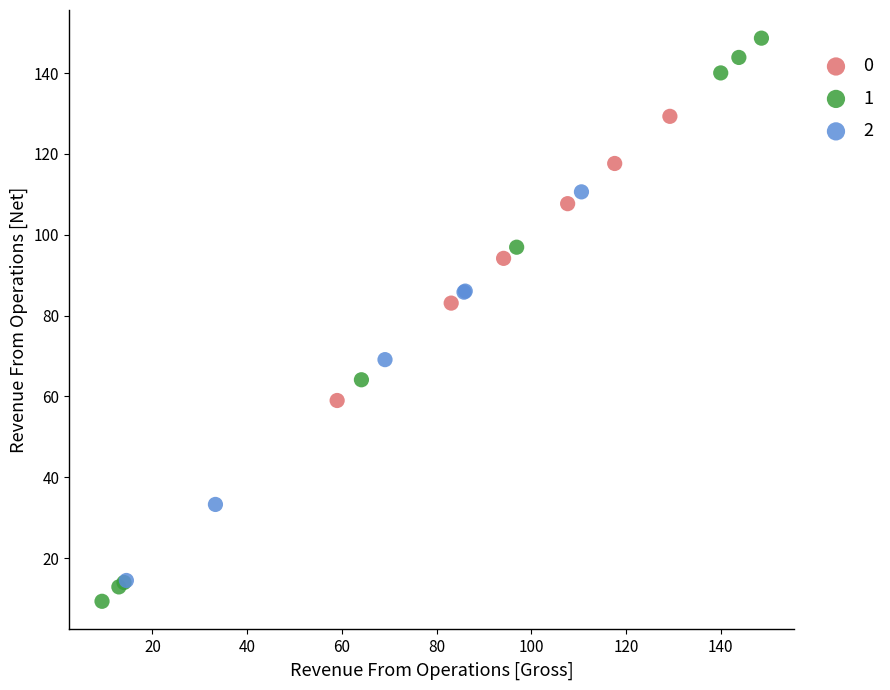

Which series reaches the maximum Y coordinate?

1